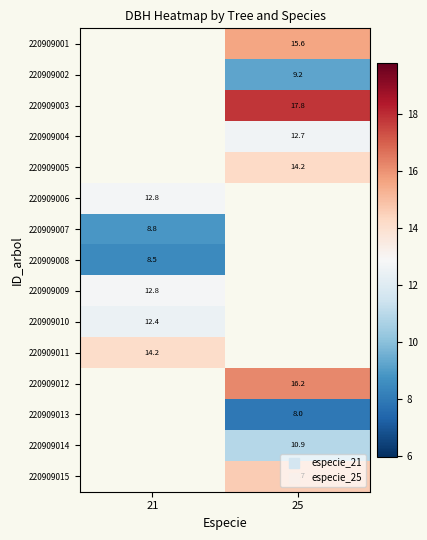

What value does the 220909007 series have at 21?

8.8